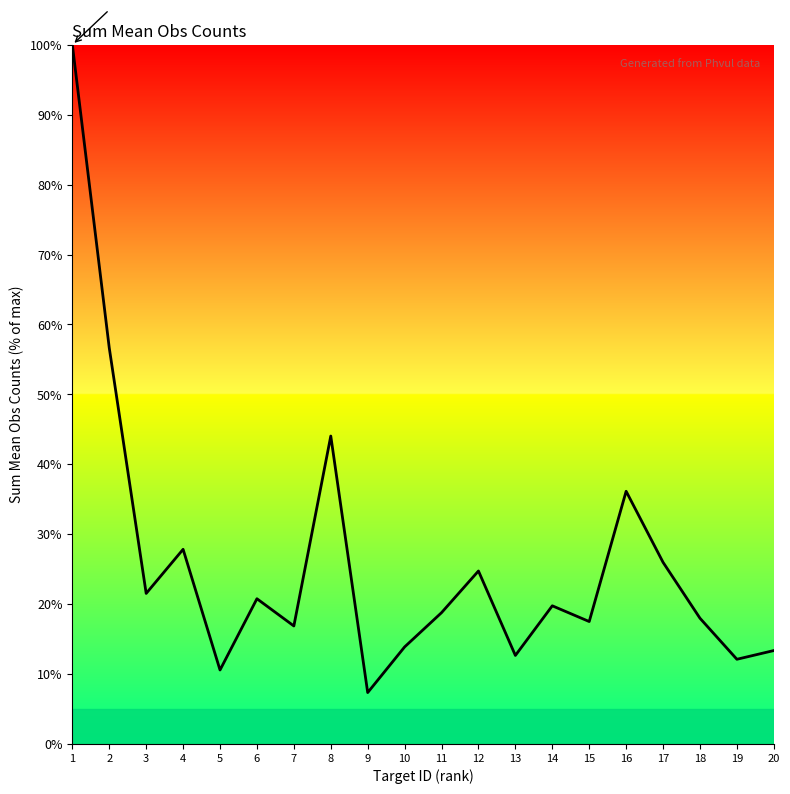

What is the minimum value shown in the chart?

7.4